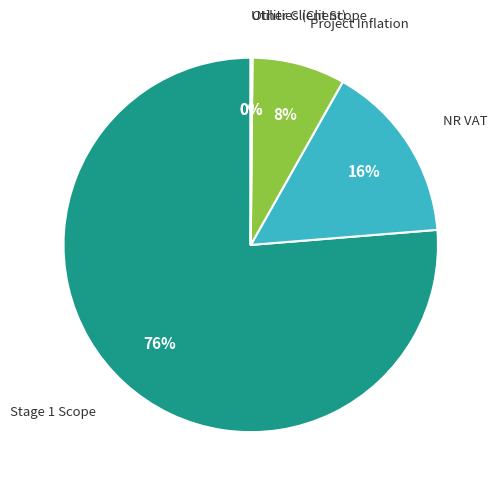

Which category accounts for the majority?

Stage 1 Scope